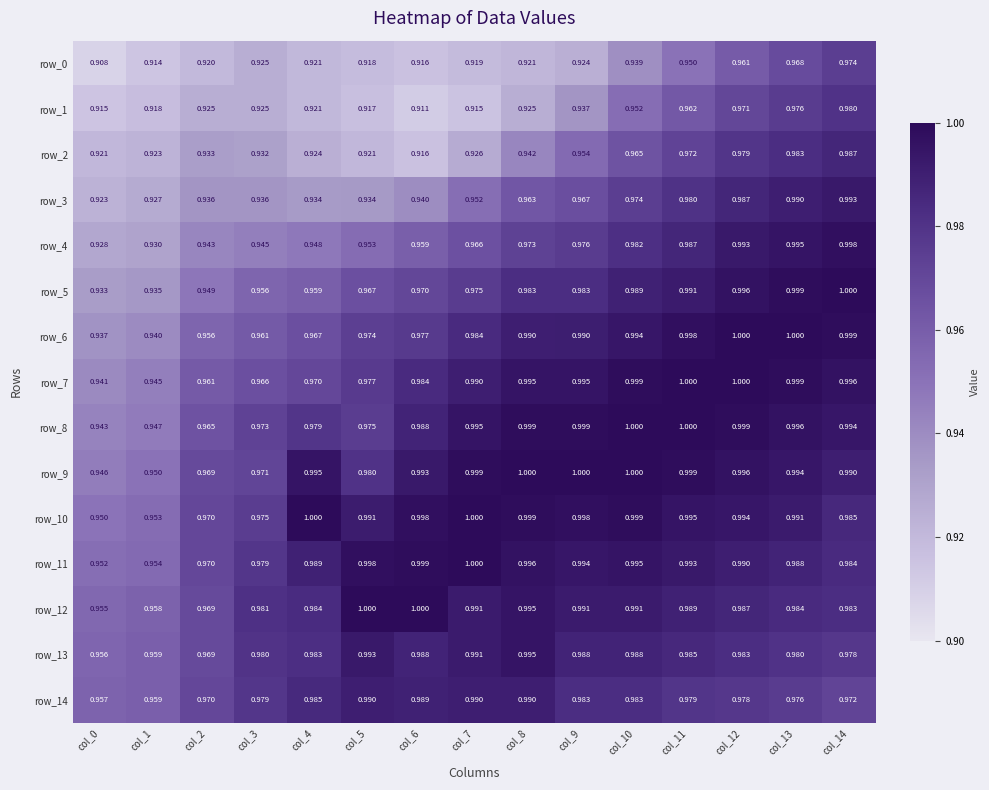

At which category is the sum across all series the highest?

col_13